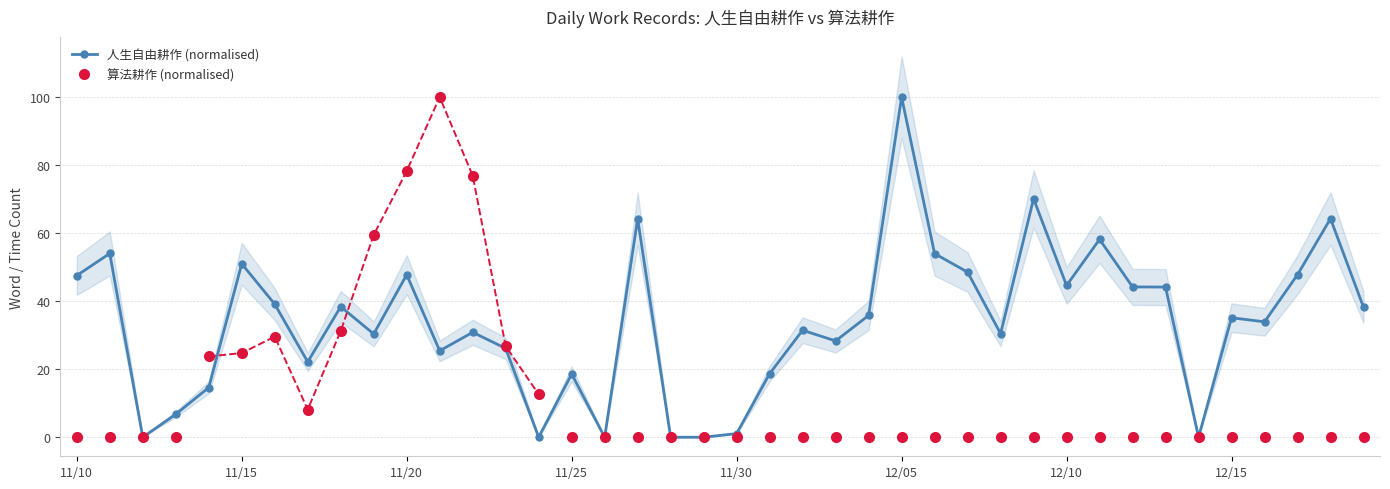

Which series has the widest spread of values?

人生自由耕作 (normalised)